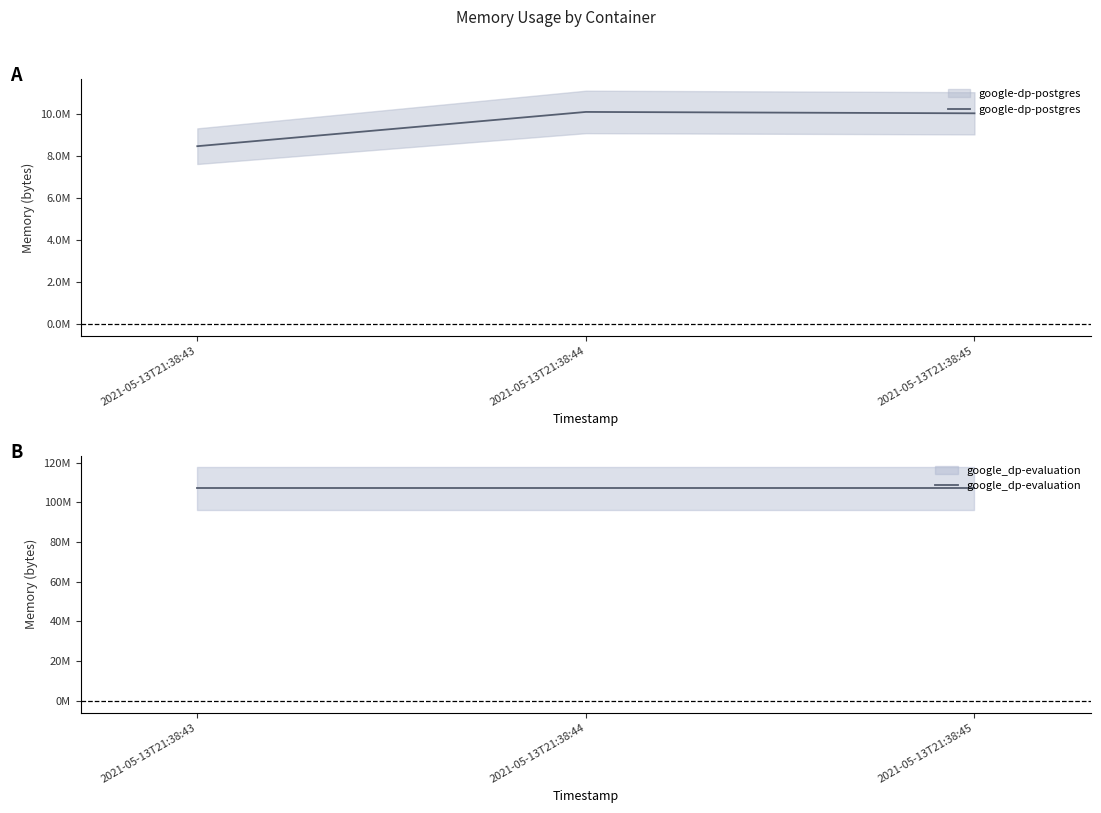

At which label is google-dp-postgres closest to 9271296?

2021-05-13T21:38:45